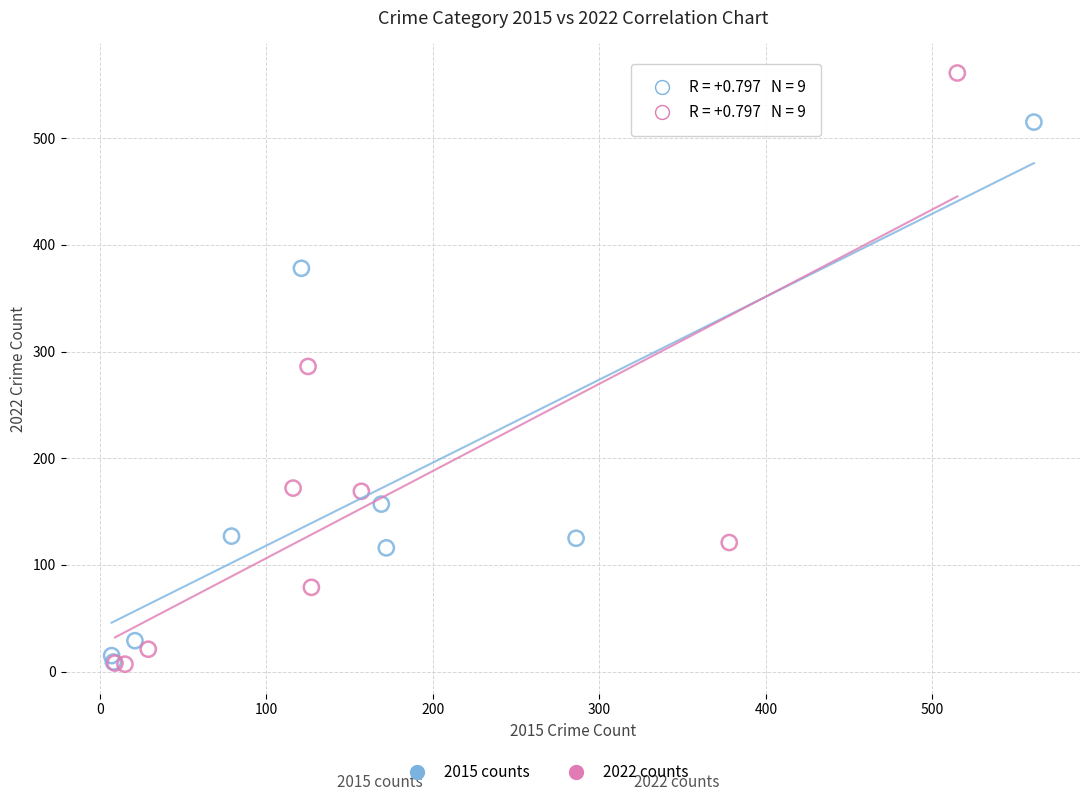

Which series has the widest spread of Y values?

2022 counts